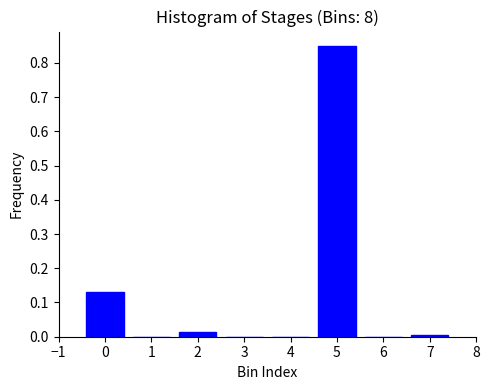

The value at 2 is 0.0. True or false?

True